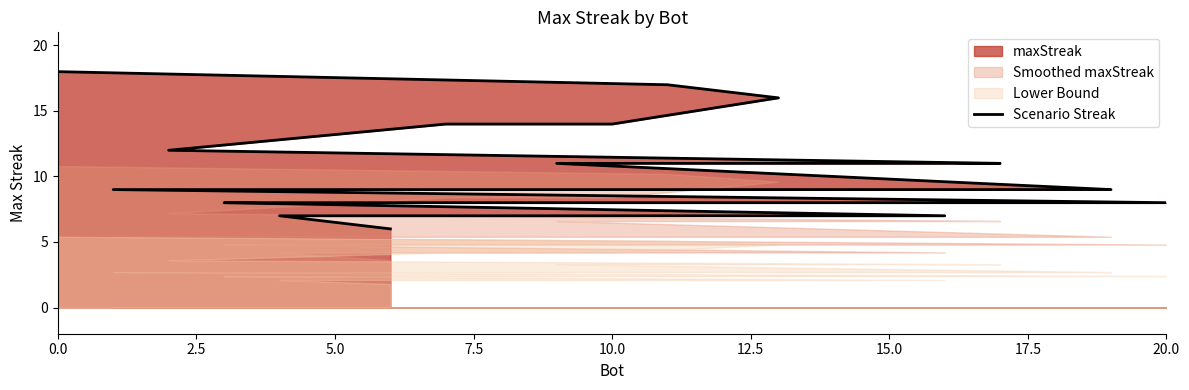

What is the sum of all values?

220